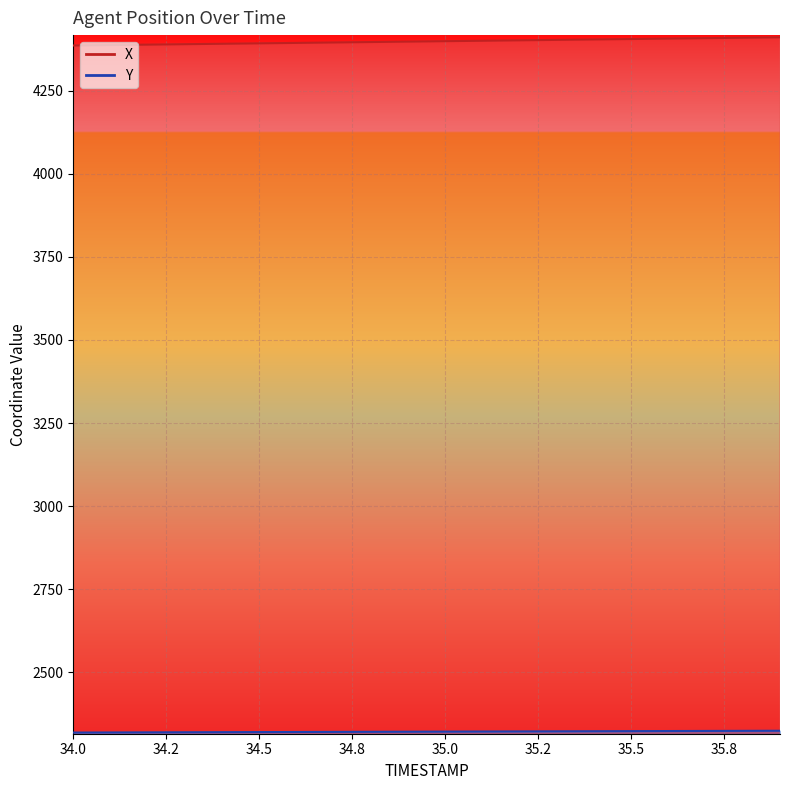

True or false: Y has a value of 919.2 at 34.0.

False